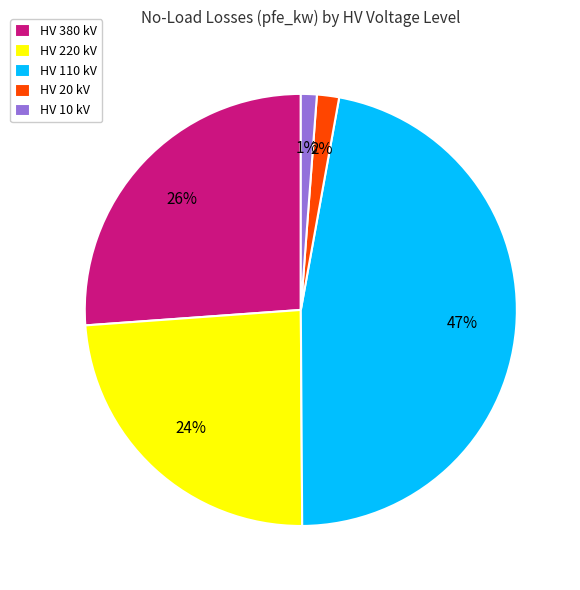

Is there a majority slice in this chart?

No